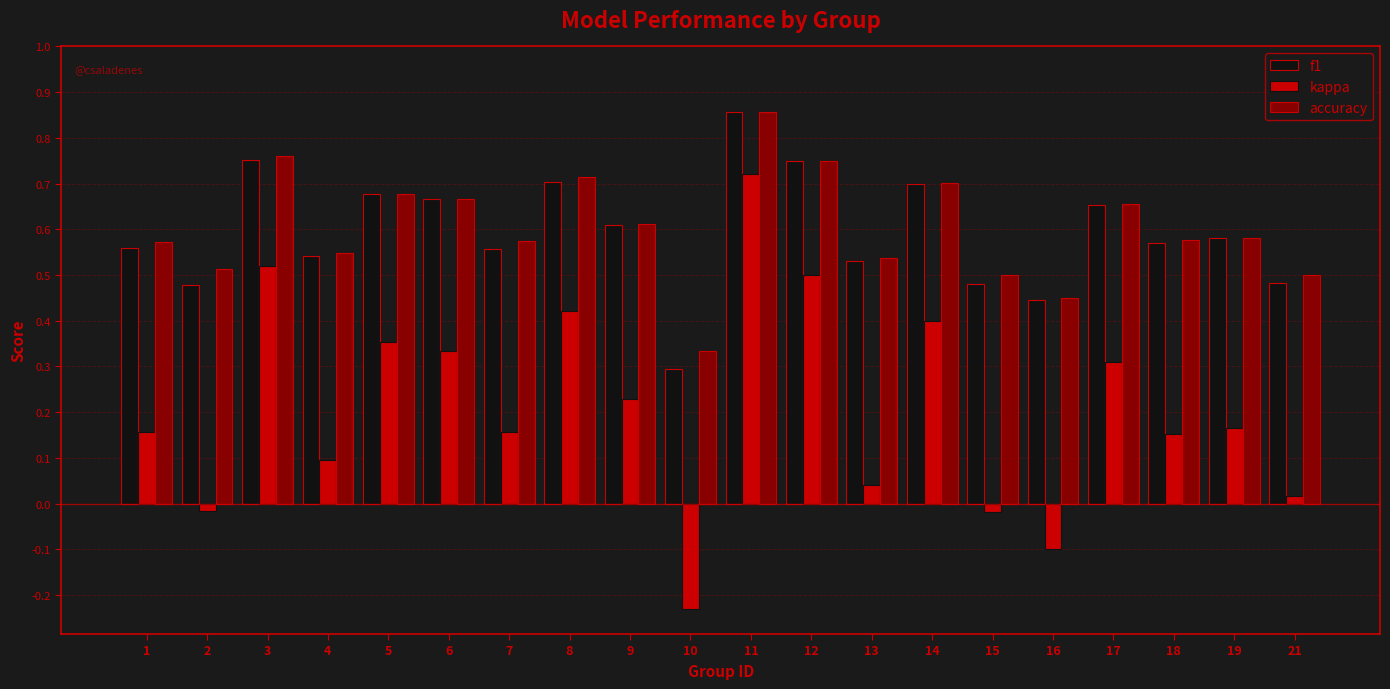

How many data points does each series have?

20